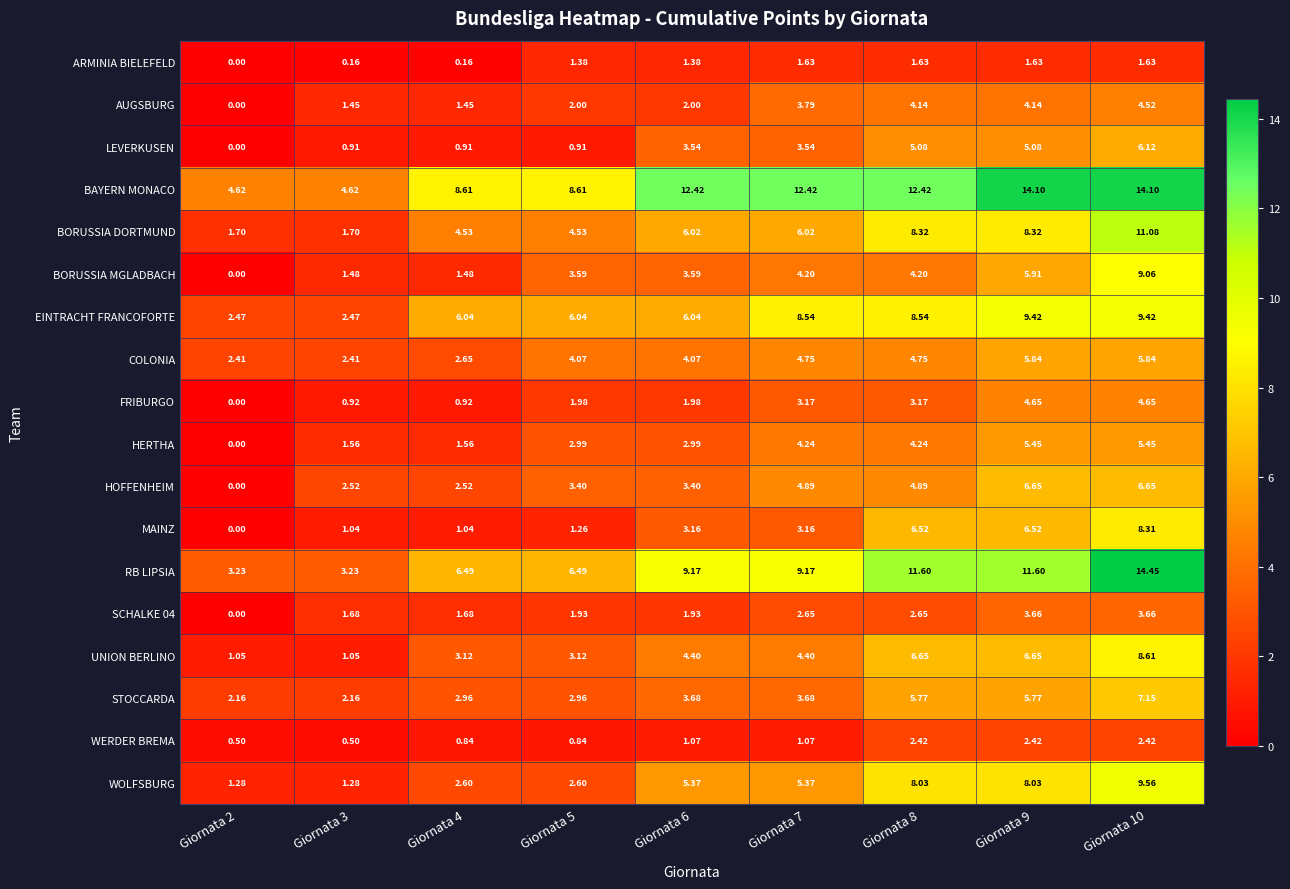

Is the value of LEVERKUSEN at Giornata 10 greater than the value of WERDER BREMA at Giornata 3?

Yes